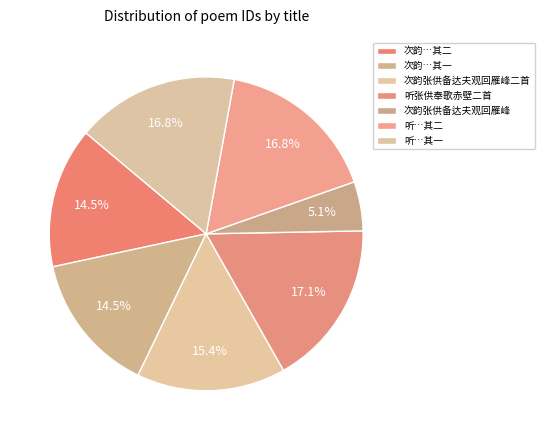

Count the number of slices in the pie.

7